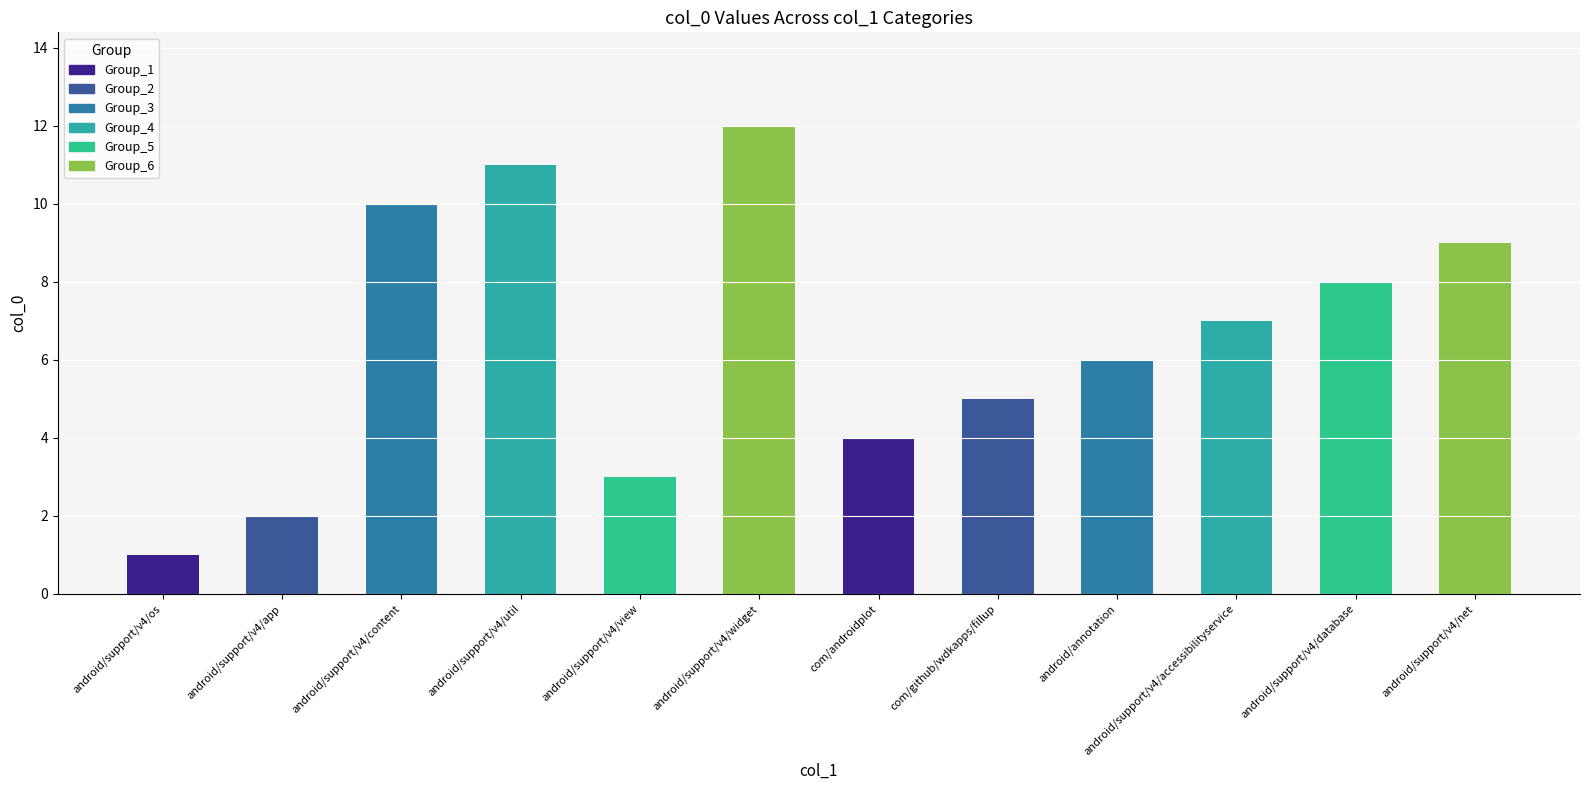

What is the value of the 12th bar from the left?

9